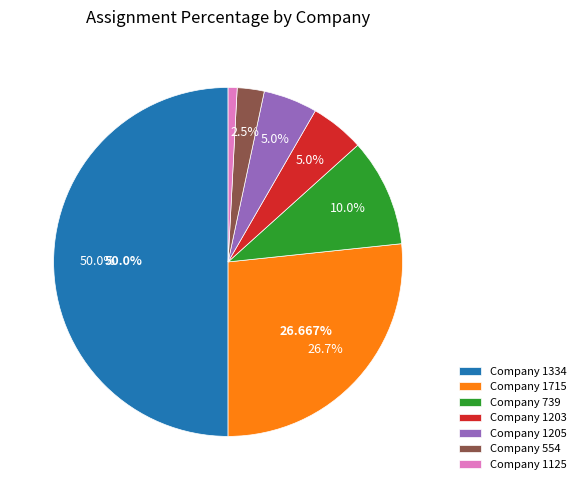

Does any single category account for the majority?

No